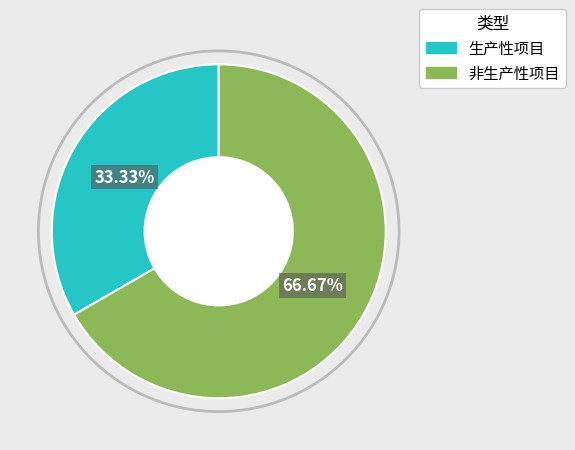

True or false: 非生产性项目 accounts for 67% of the total.

True